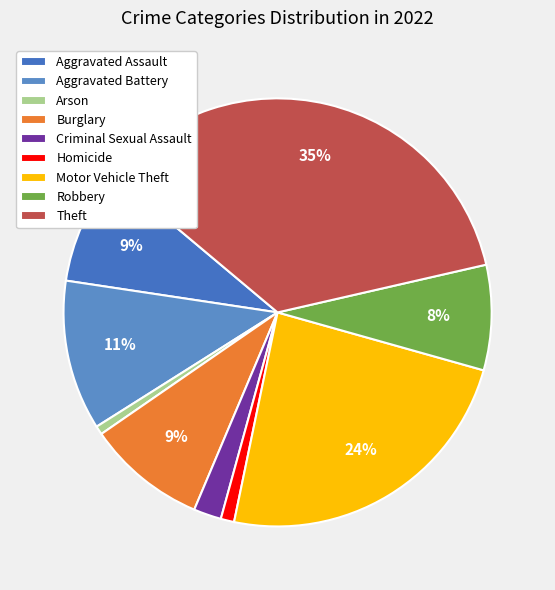

What is the smallest slice in the pie chart?

Arson